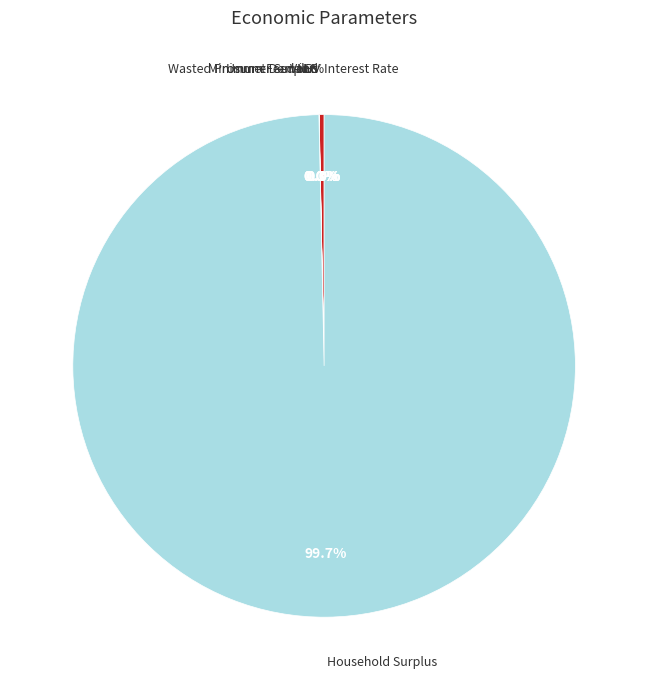

Which category accounts for the majority?

Household Surplus